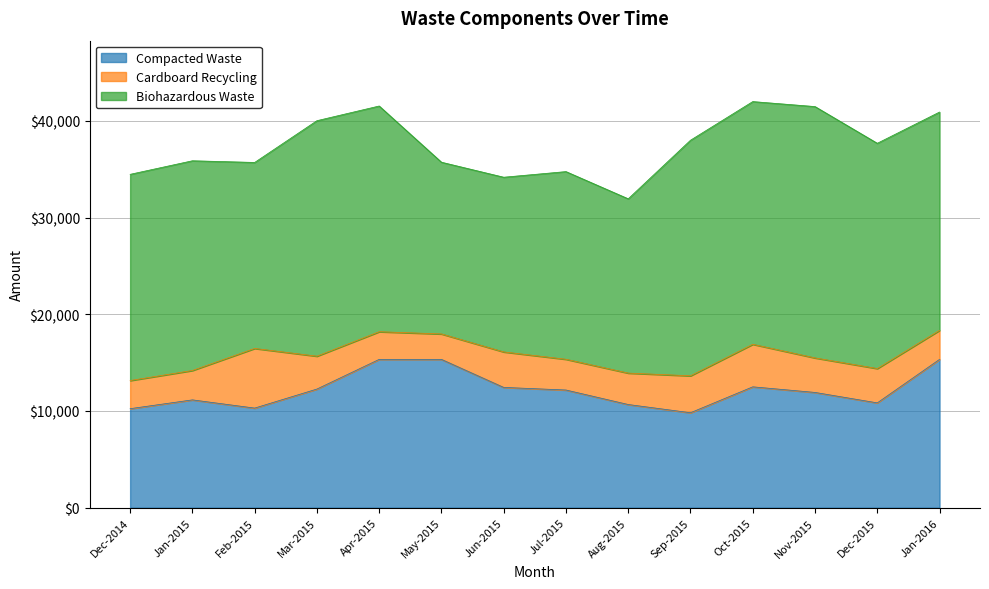

What is the spread (max minus min) of values at Jun-2015?

14403